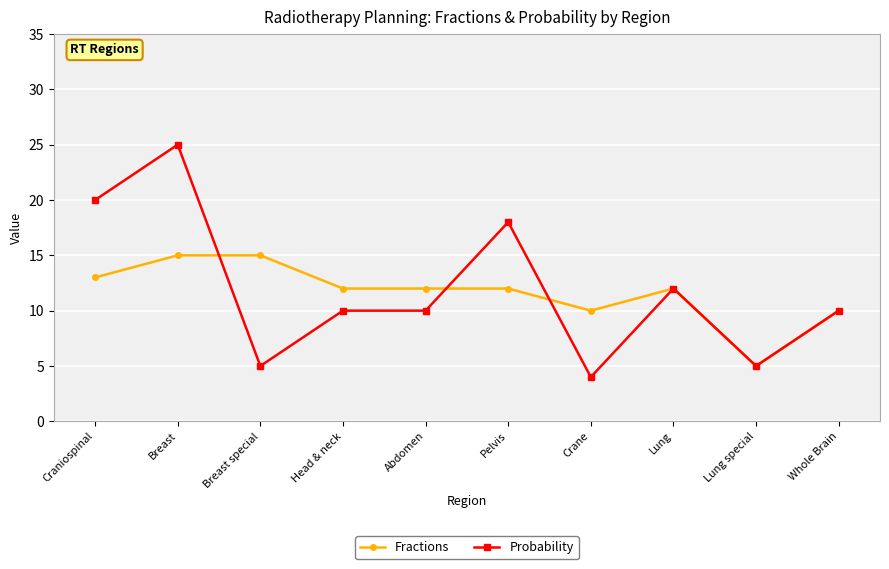

What is the lowest value of the Probability series?

4